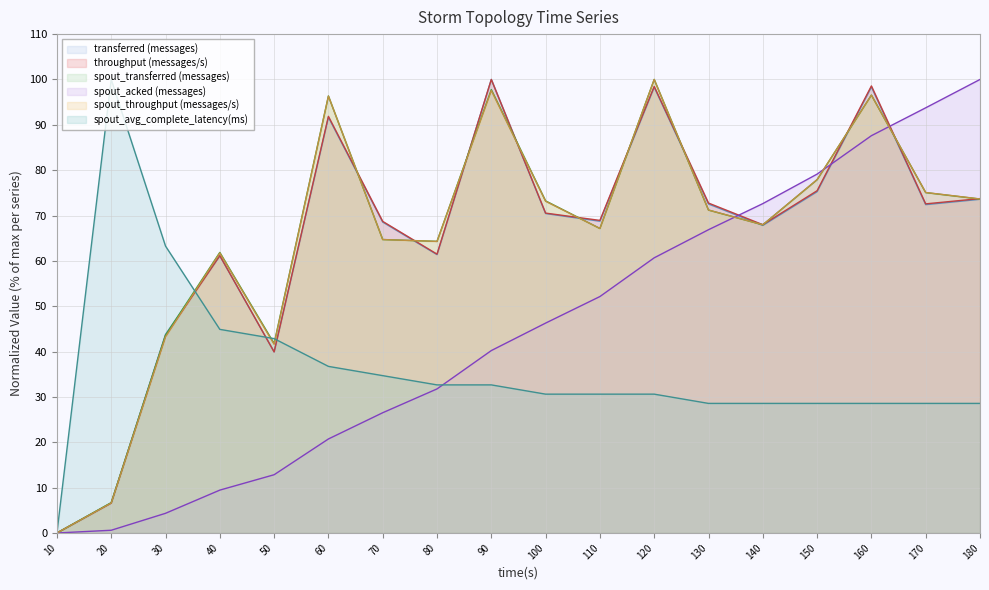

In transferred (messages), how many points are lower than both neighbors (excluding endpoints)?

5